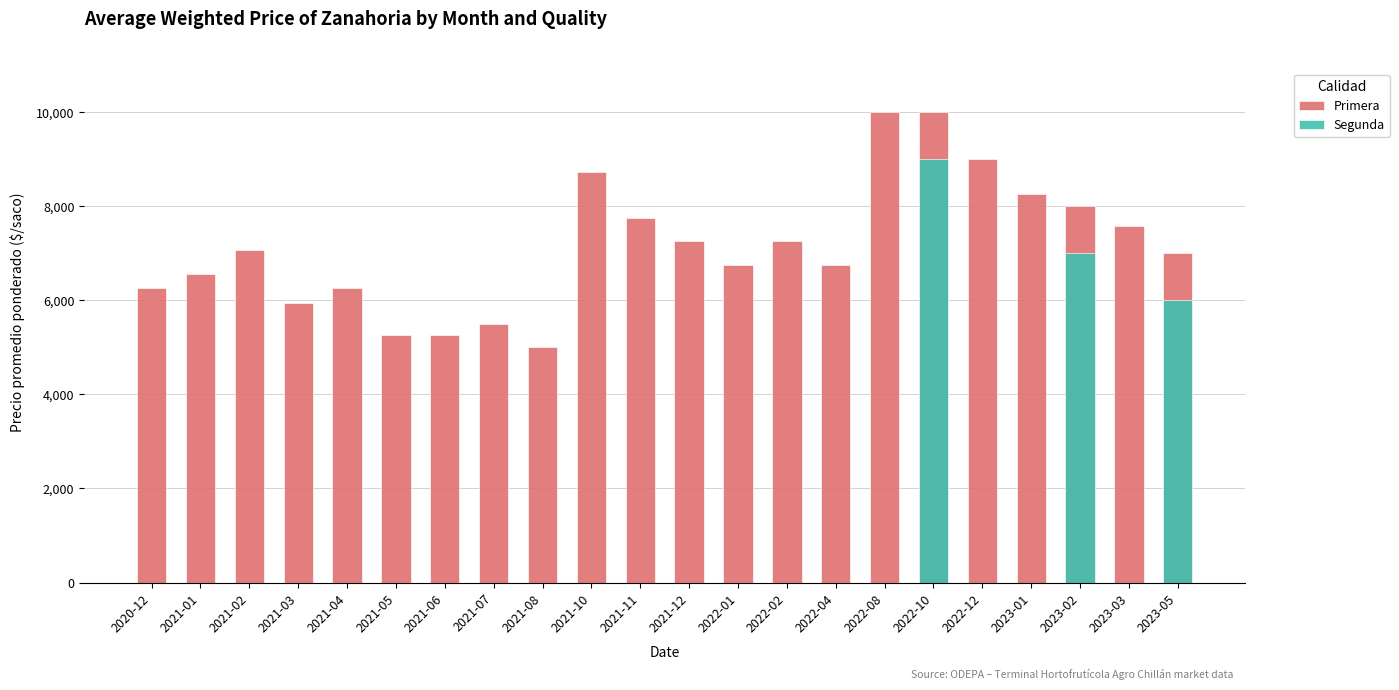

Is it true that Segunda equals 9000 at 2022-10?

True